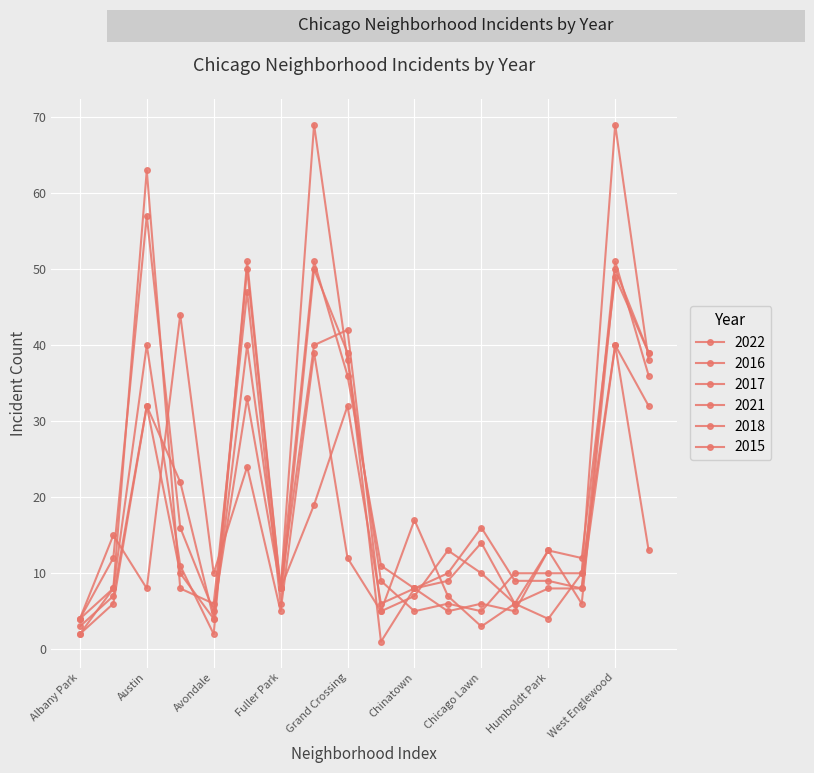

Which series has the largest total across all categories?

2018